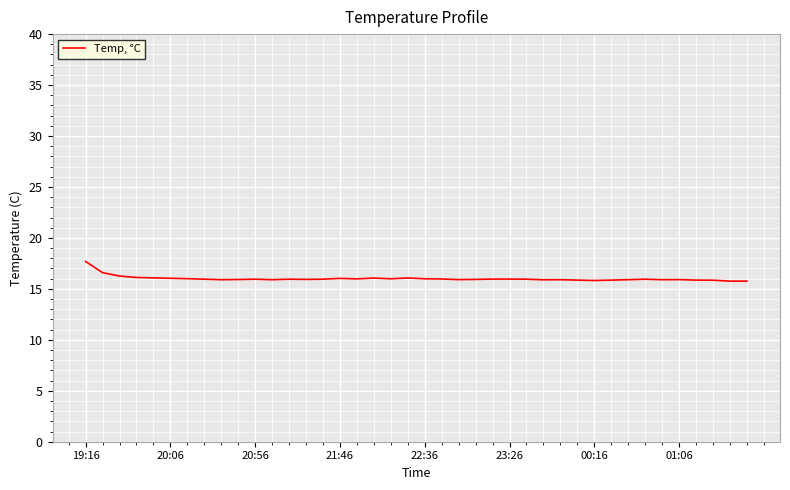

What is the smallest value displayed?

15.8